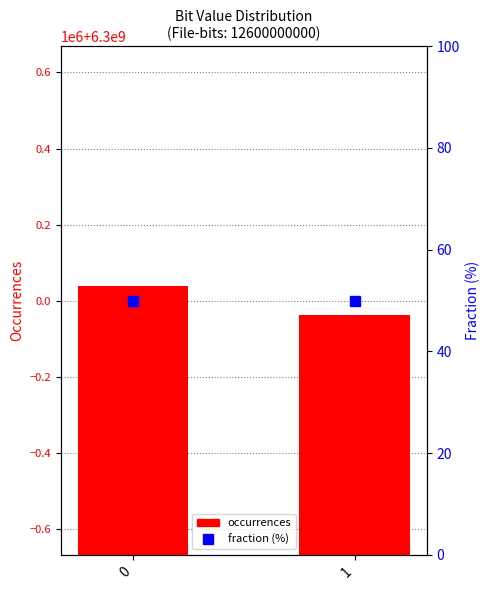

Which series changed the most between 0 and 1?

occurrences